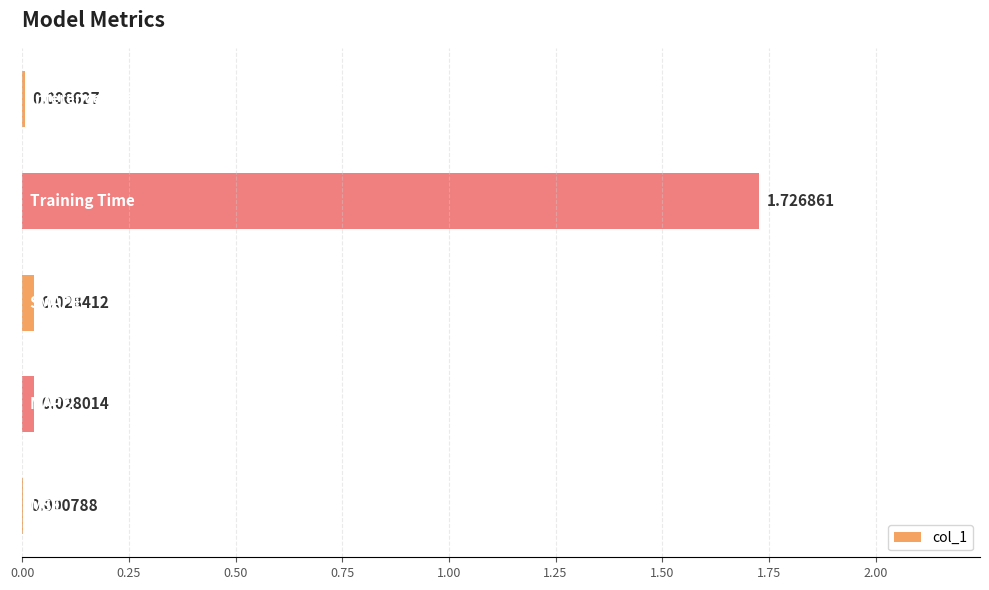

Are the bars horizontal?

Yes